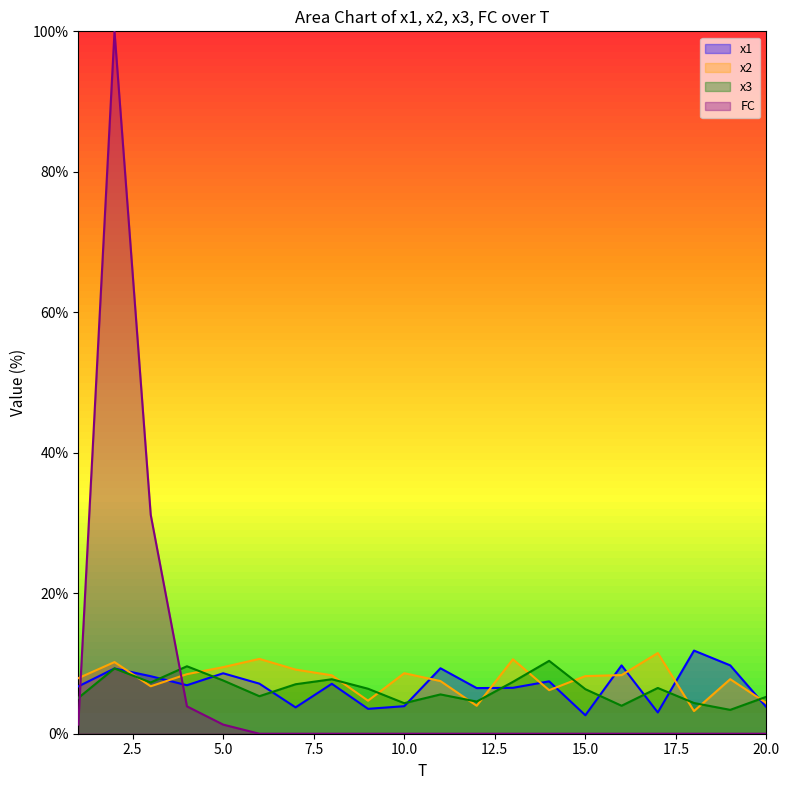

What is the maximum value shown in the chart?

100.0